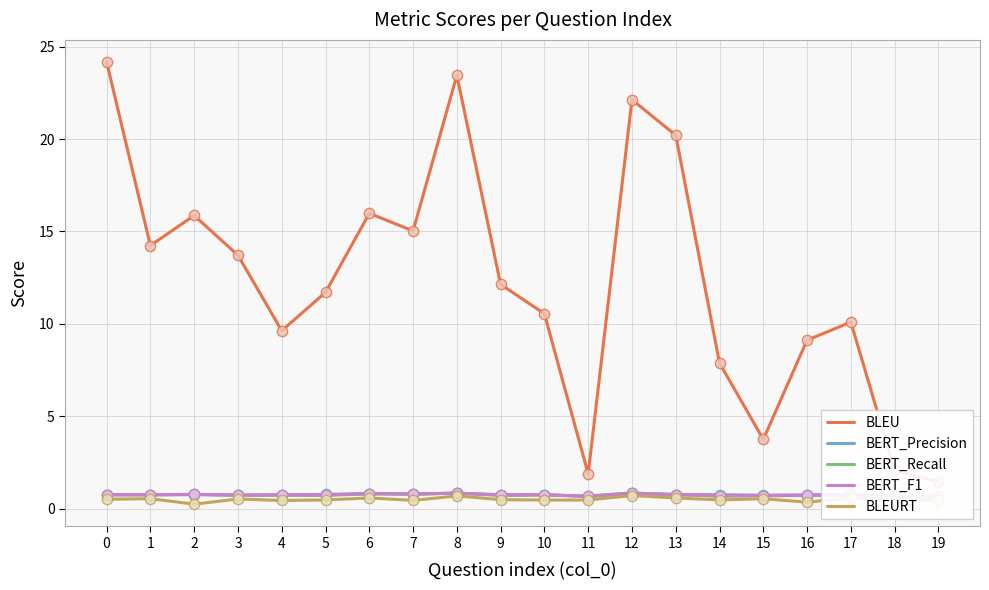

Which series has the largest total across all categories?

BLEU